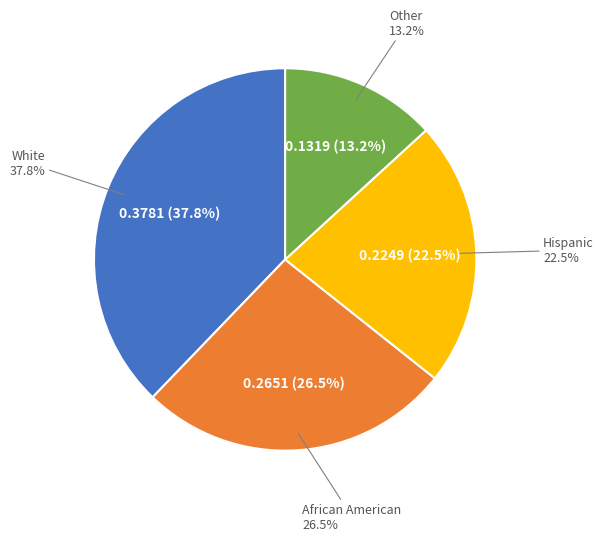

Does African American account for over 50% of the chart?

No